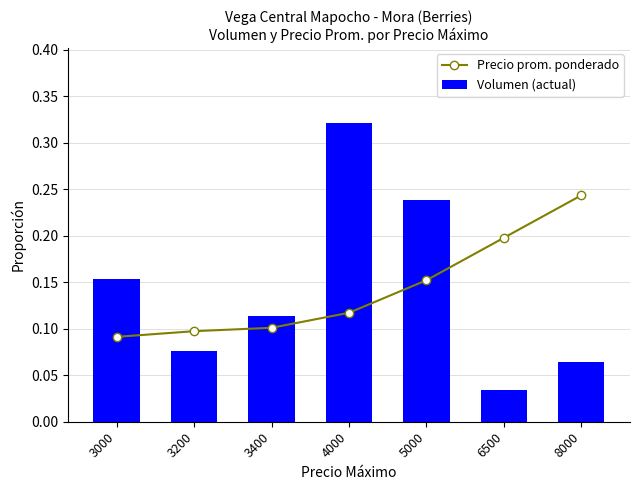

Which series has the largest total across all categories?

Precio prom. ponderado